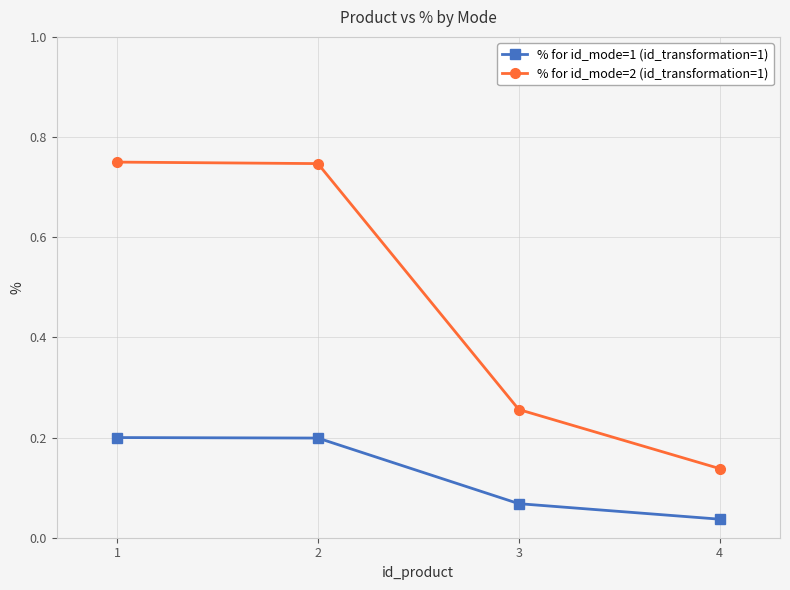

True or false: % for id_mode=2 (id_transformation=1) has more than 2 points higher than both neighbors.

False